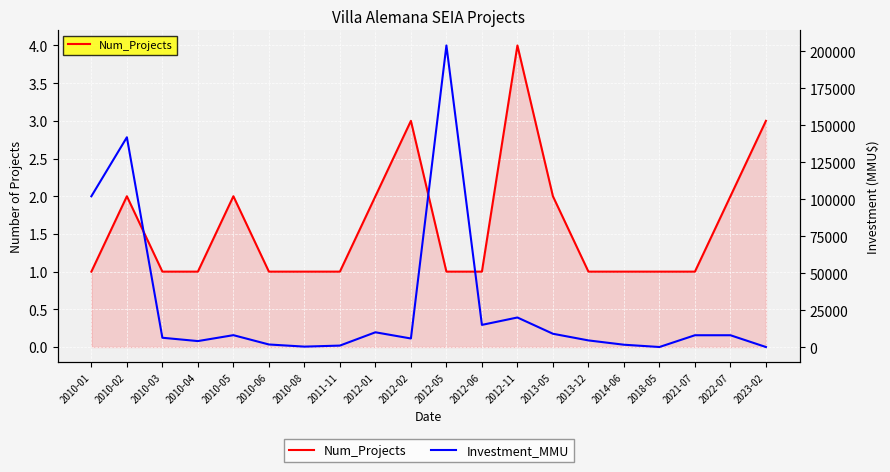

What is the total value across all series at 2023-02?

33